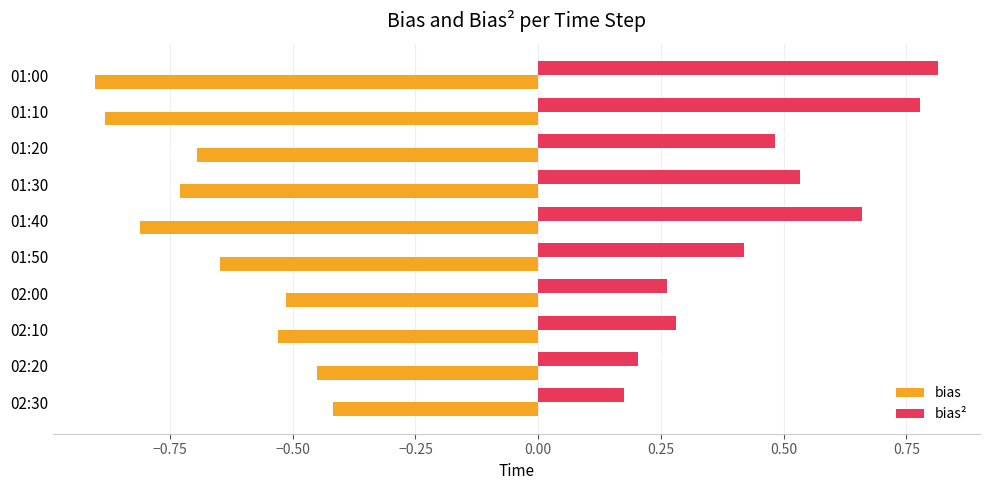

Which series has the widest spread of values?

bias²